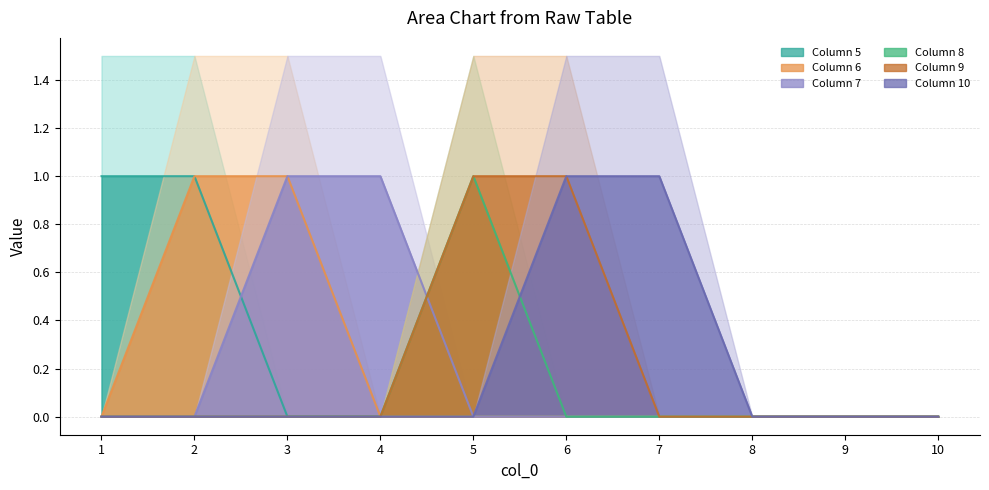

Which label corresponds to the smallest value in the chart?

3